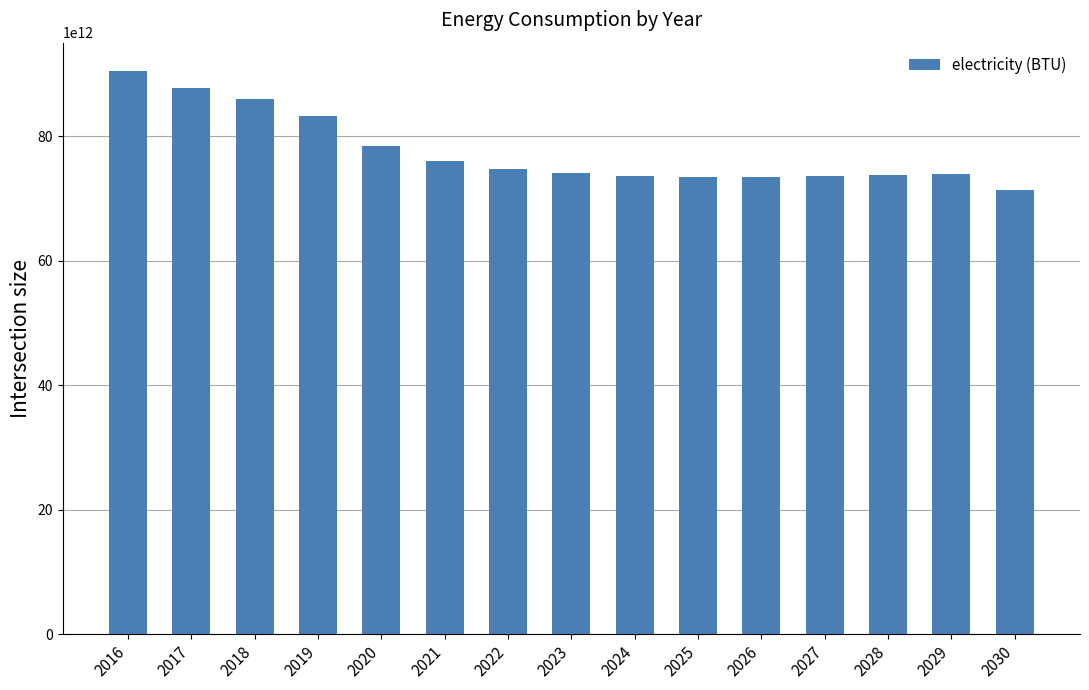

Count the number of data series in this chart.

1